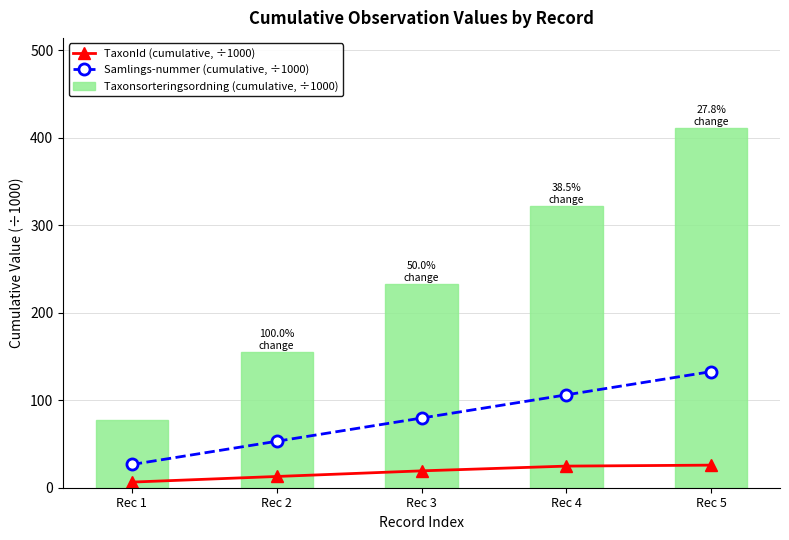

Which series changed the most between Rec 2 and Rec 4?

Taxonsorteringsordning (cumulative, ÷1000)